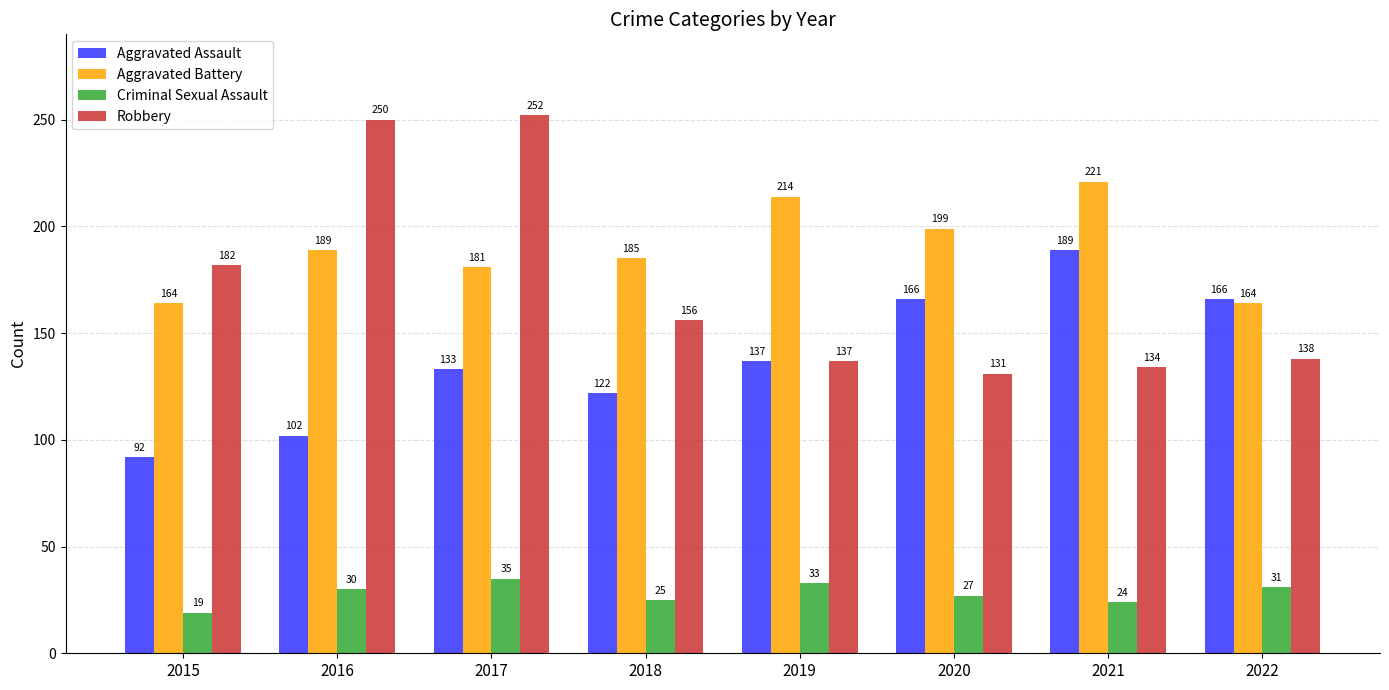

What are all the series names shown in the legend?

Aggravated Assault, Aggravated Battery, Criminal Sexual Assault, Robbery